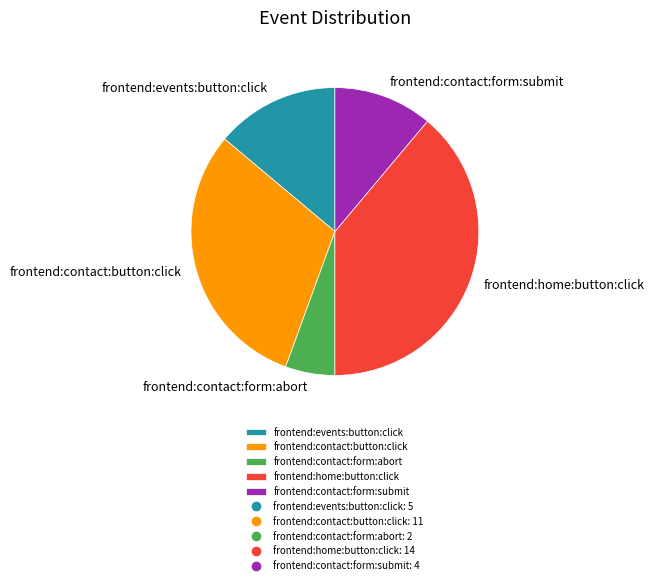

Rank the categories by value from highest to lowest.

frontend:home:button:click, frontend:contact:button:click, frontend:events:button:click, frontend:contact:form:submit, frontend:contact:form:abort